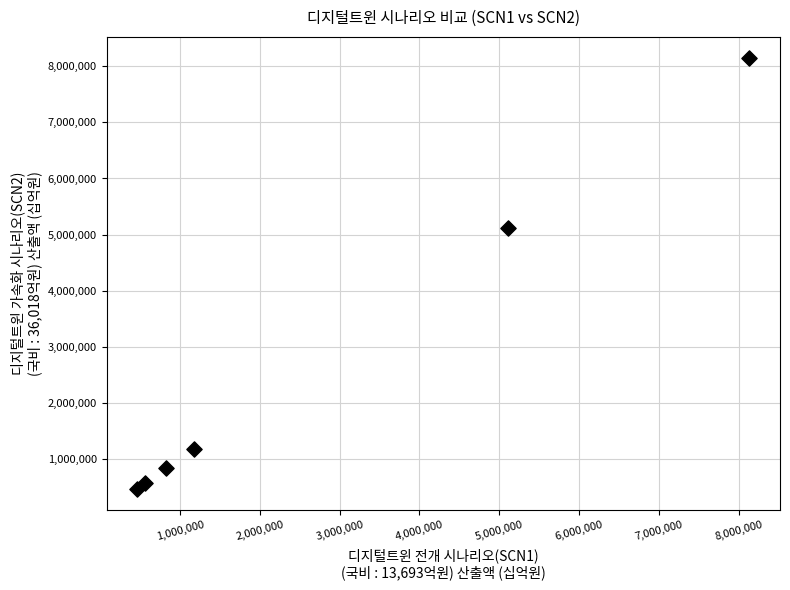

What is the range of Y values (max minus min)?

7680601.4